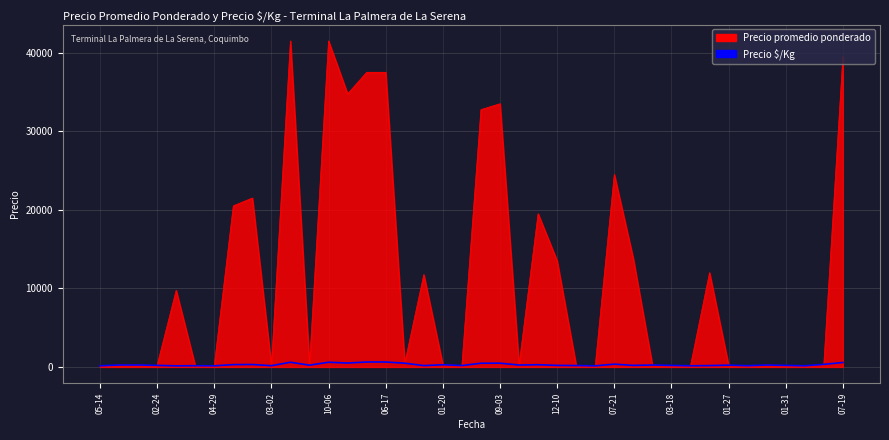

List the series in order of their peak value, lowest first.

Precio $/Kg, Precio promedio ponderado